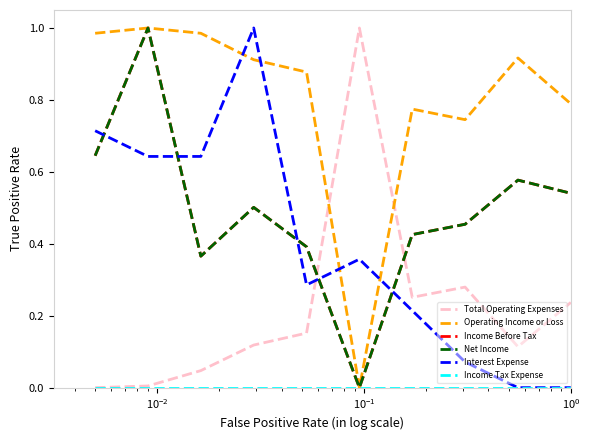

Is this an area chart (filled region under the line)?

No